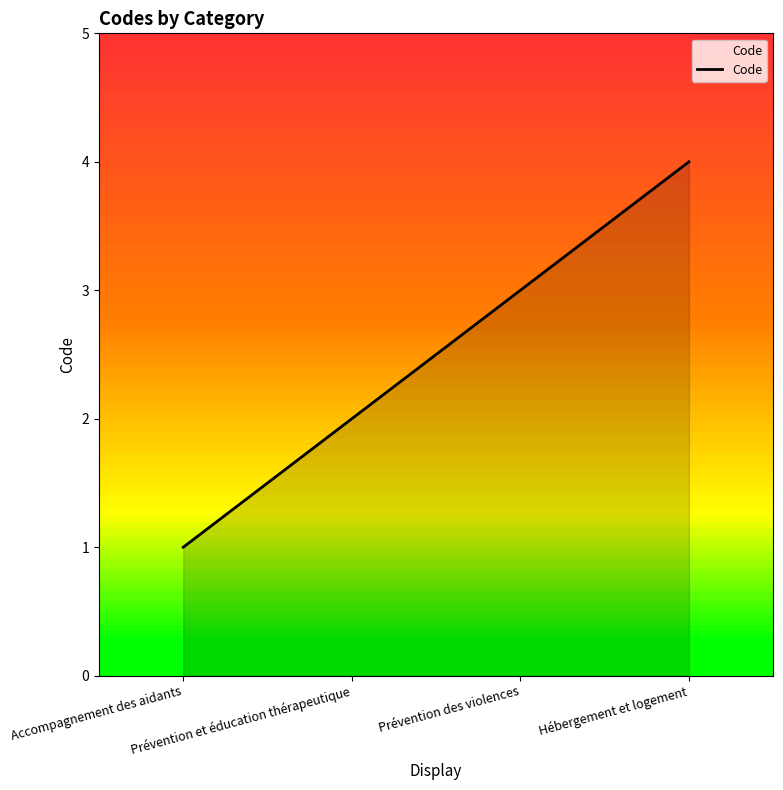

What is the difference between the values at Accompagnement des aidants and Prévention et éducation thérapeutique?

1